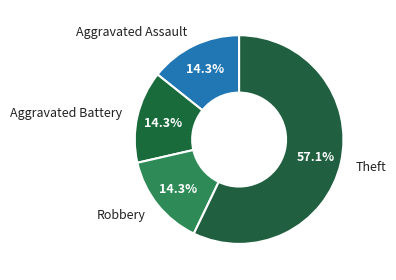

The Theft slice represents 69% of the pie. True or false?

False